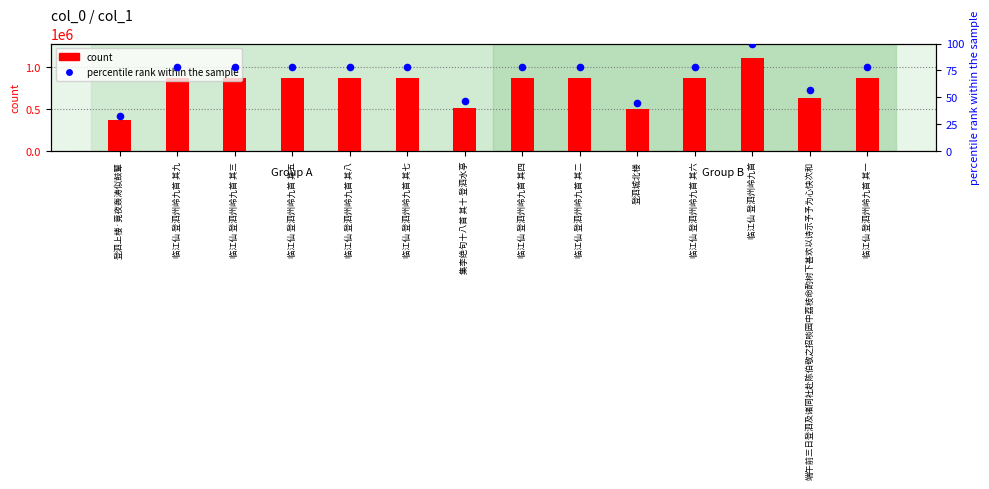

Which series reaches the minimum Y coordinate?

percentile rank within the sample